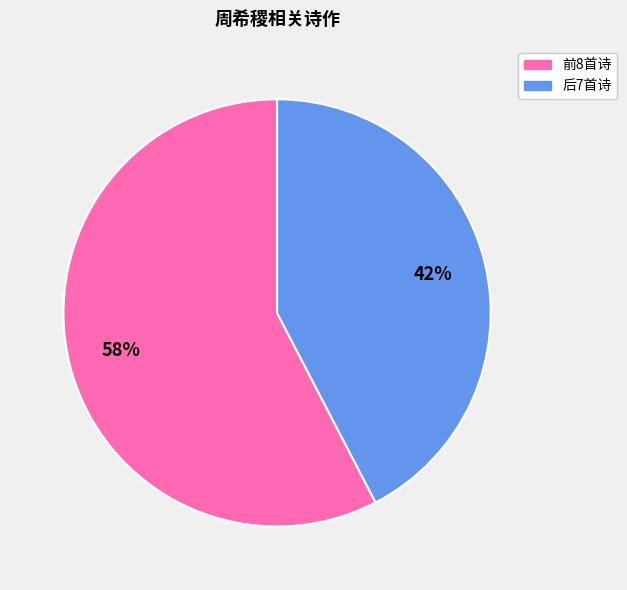

To the nearest percent, what is the combined percentage of 后7首诗 and 前8首诗?

100%